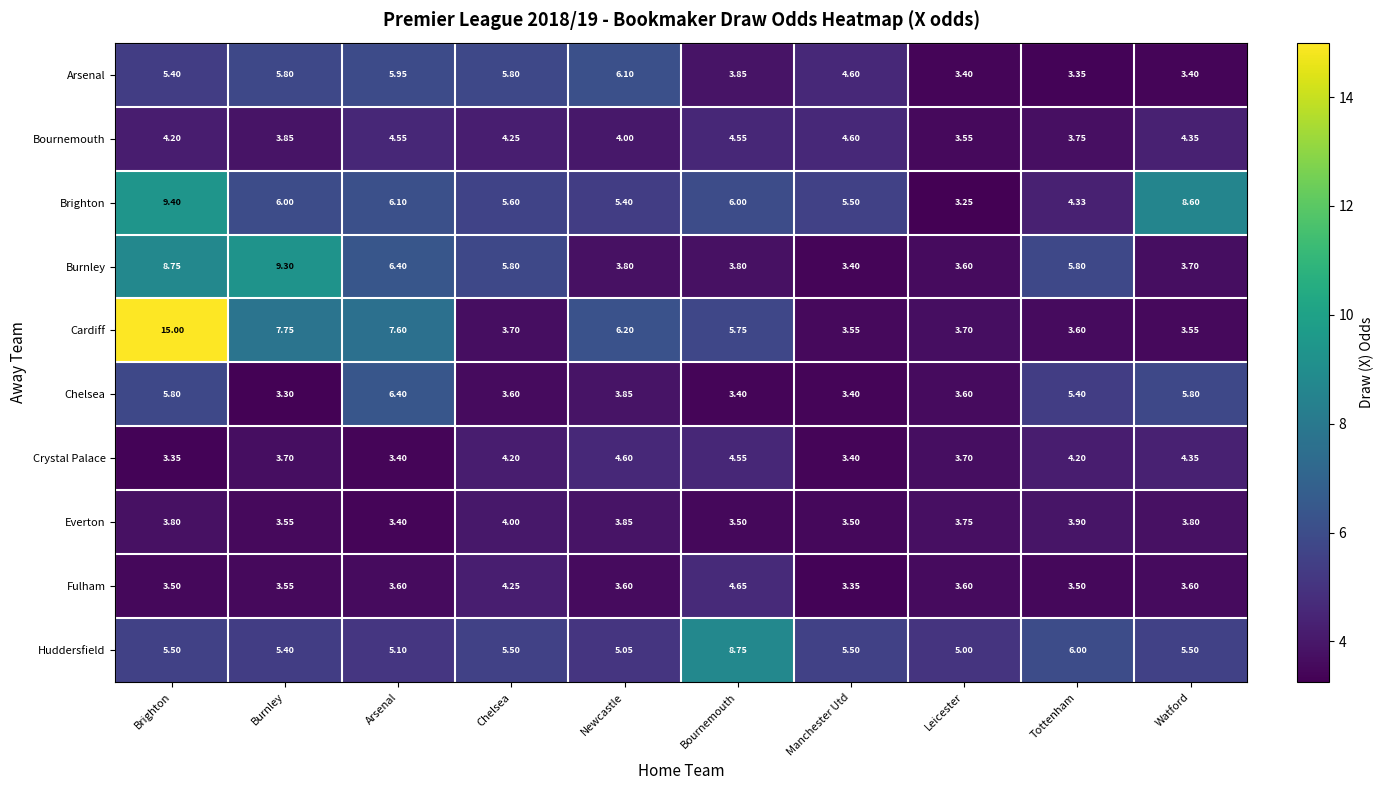

What is the difference between the highest and lowest values at Chelsea?

2.2